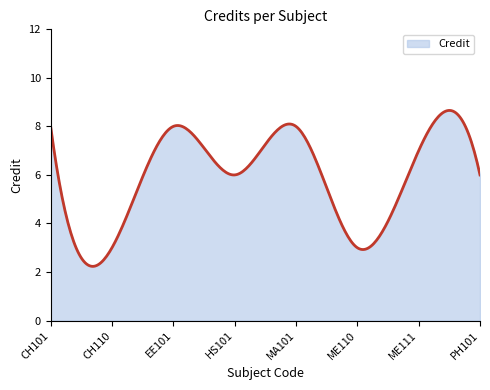

What is the smallest value displayed?

2.2